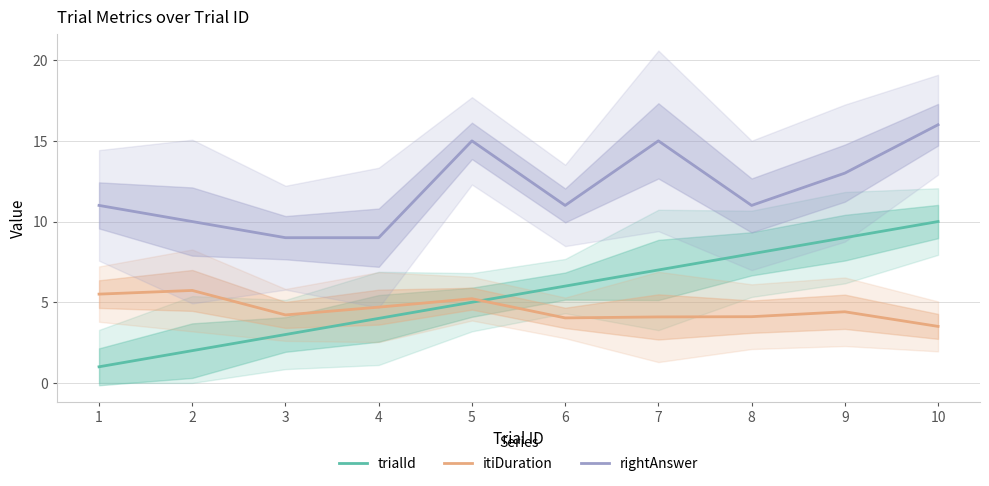

Is it true that itiDuration equals 6.6 at 6?

False